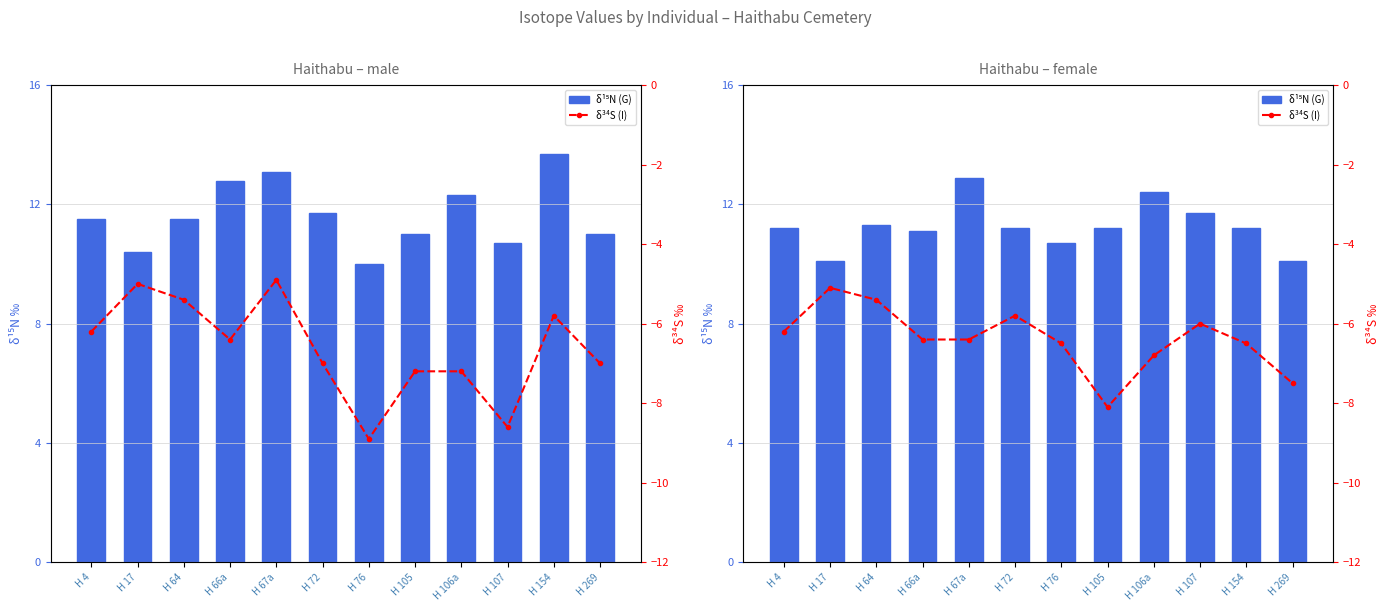

At how many categories does at least one series exceed 0?

12